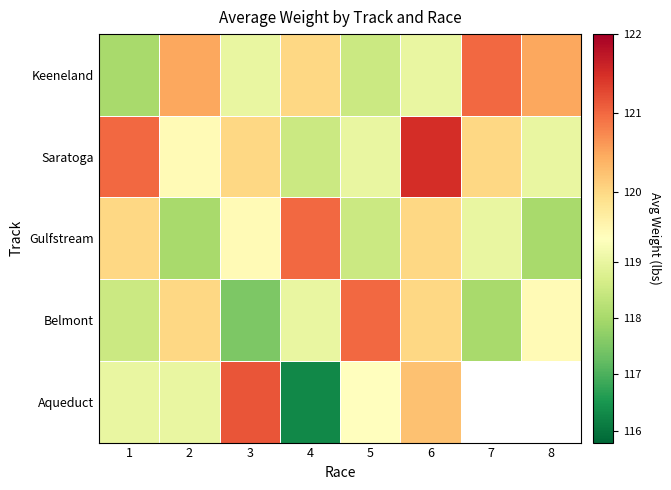

How many data points in Gulfstream are less than 119?

3